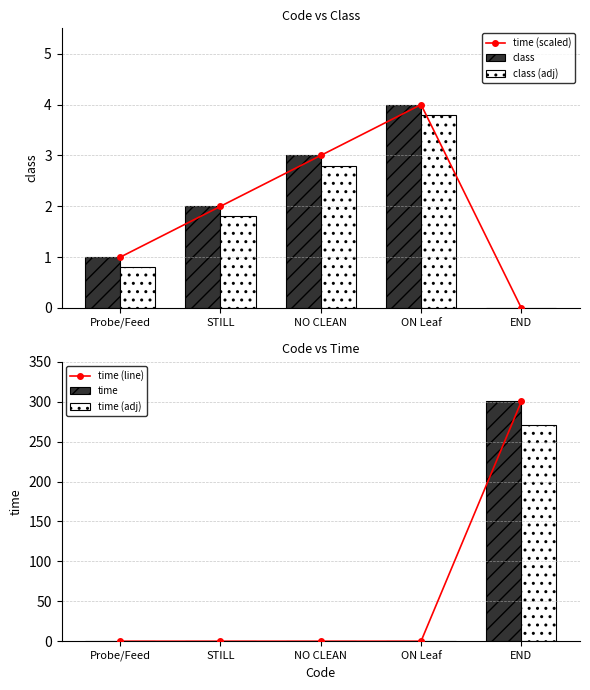

Reading left to right, transcribe all the data shown in this chart.

time (scaled): 1.0	2.0	3.0	4.0	0.0
class: 1.0	2.0	3.0	4.0	0.0
class (adj): 0.8	1.8	2.8	3.8	0.0
time (line): 0.0	0.0	0.0	0.0	300.3
time: 0.0	0.0	0.0	0.0	300.3
time (adj): 0.0	0.0	0.0	0.0	270.3